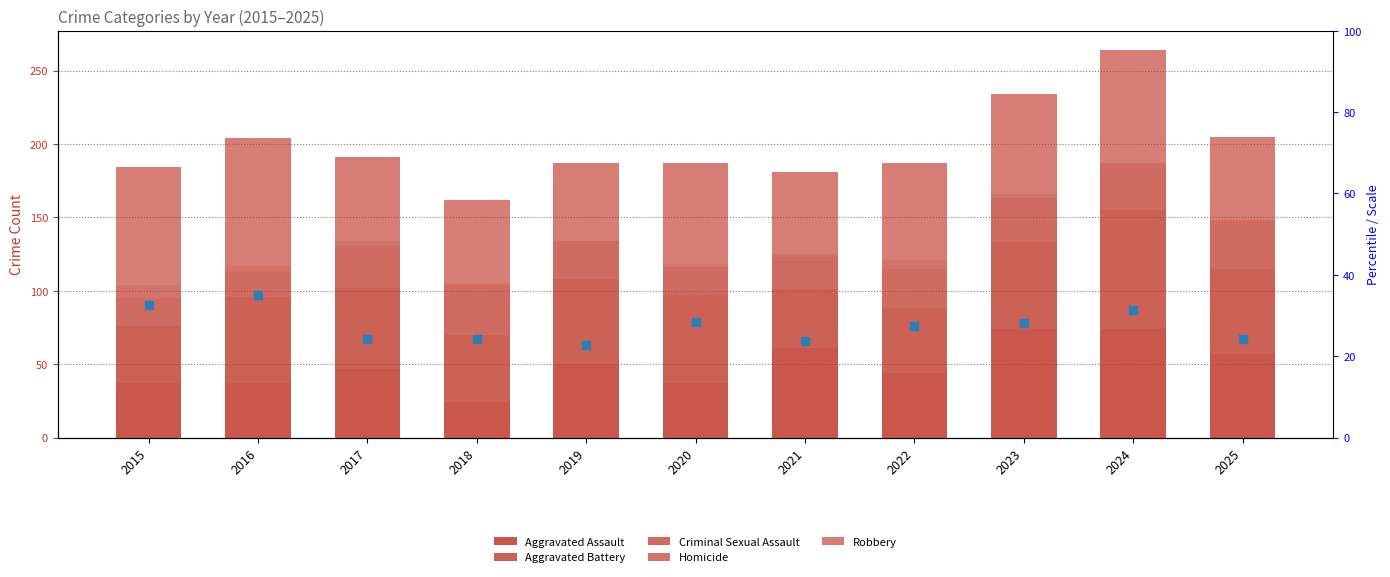

Is the value of Robbery at 2015 greater than the value of Aggravated Battery at 2016?

Yes